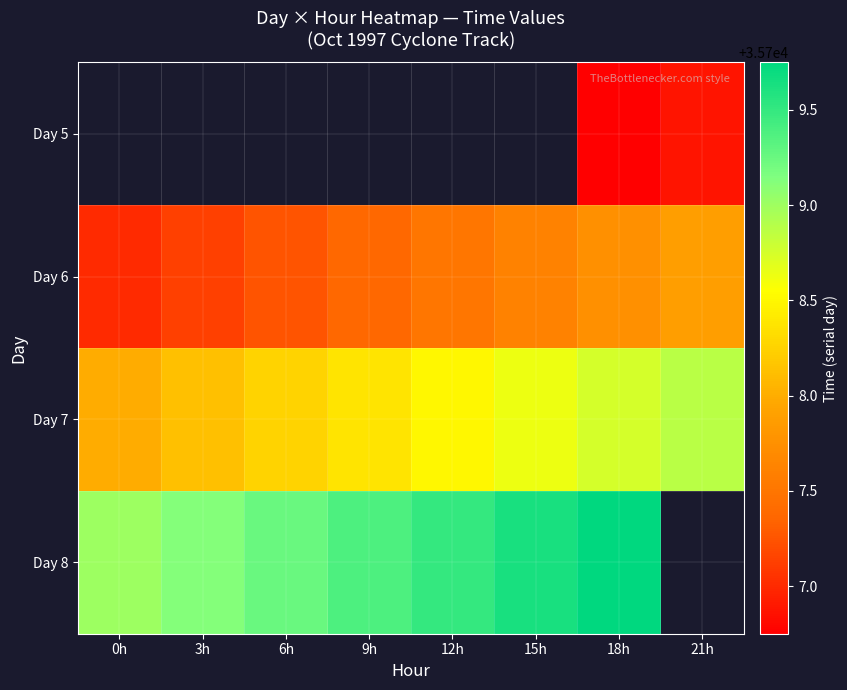

What is the difference between the maximum and minimum values in the Day 6 series?

0.9